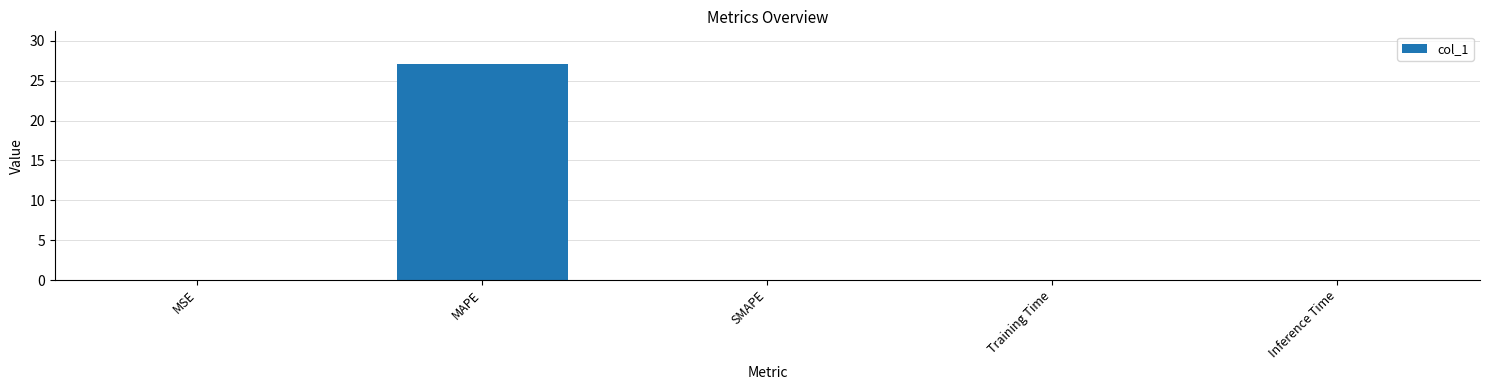

Read the value at MAPE.

27.1